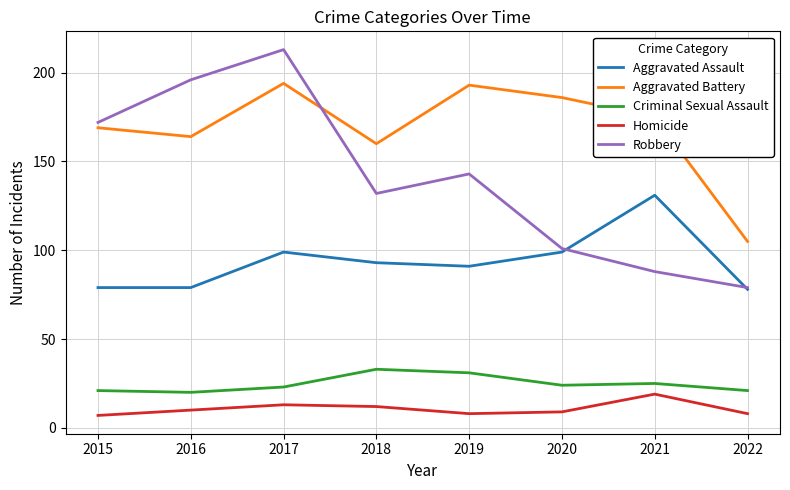

Which series changed the most between 2020 and 2022?

Aggravated Battery